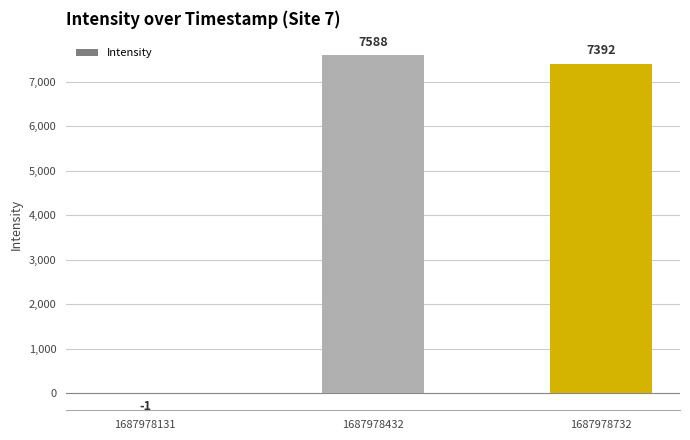

Which category has the highest value across all series?

1687978432